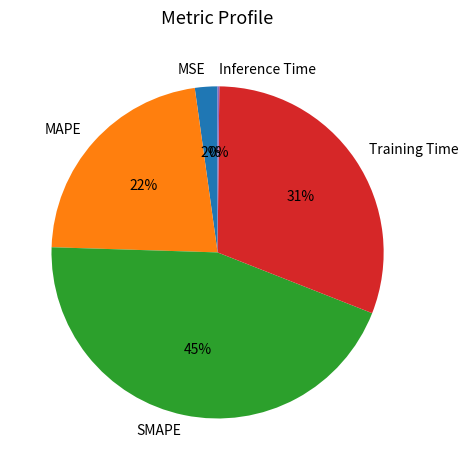

True or false: Training Time accounts for 20% of the total.

False